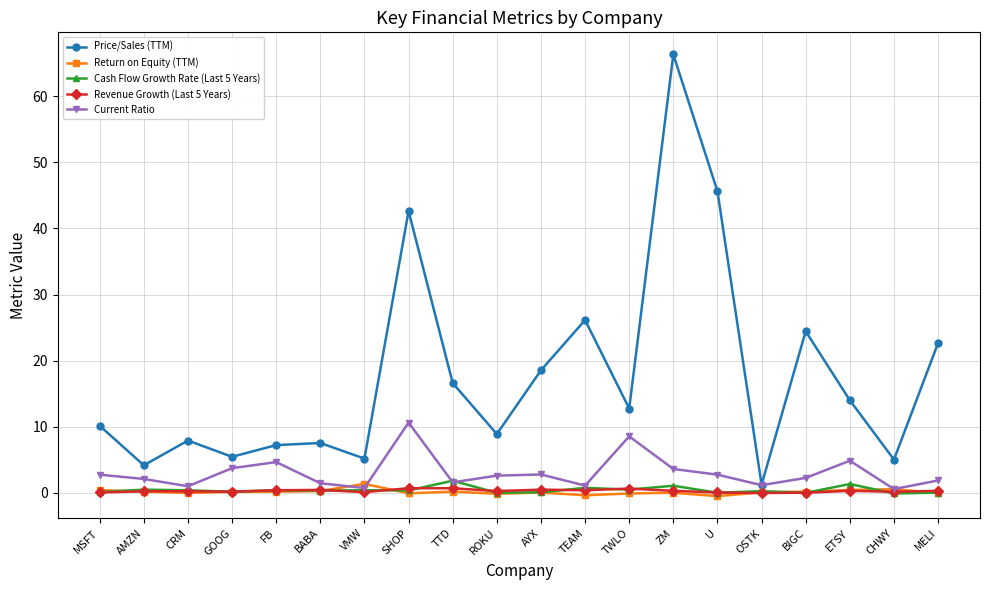

What is the highest value of the Current Ratio series?

10.7